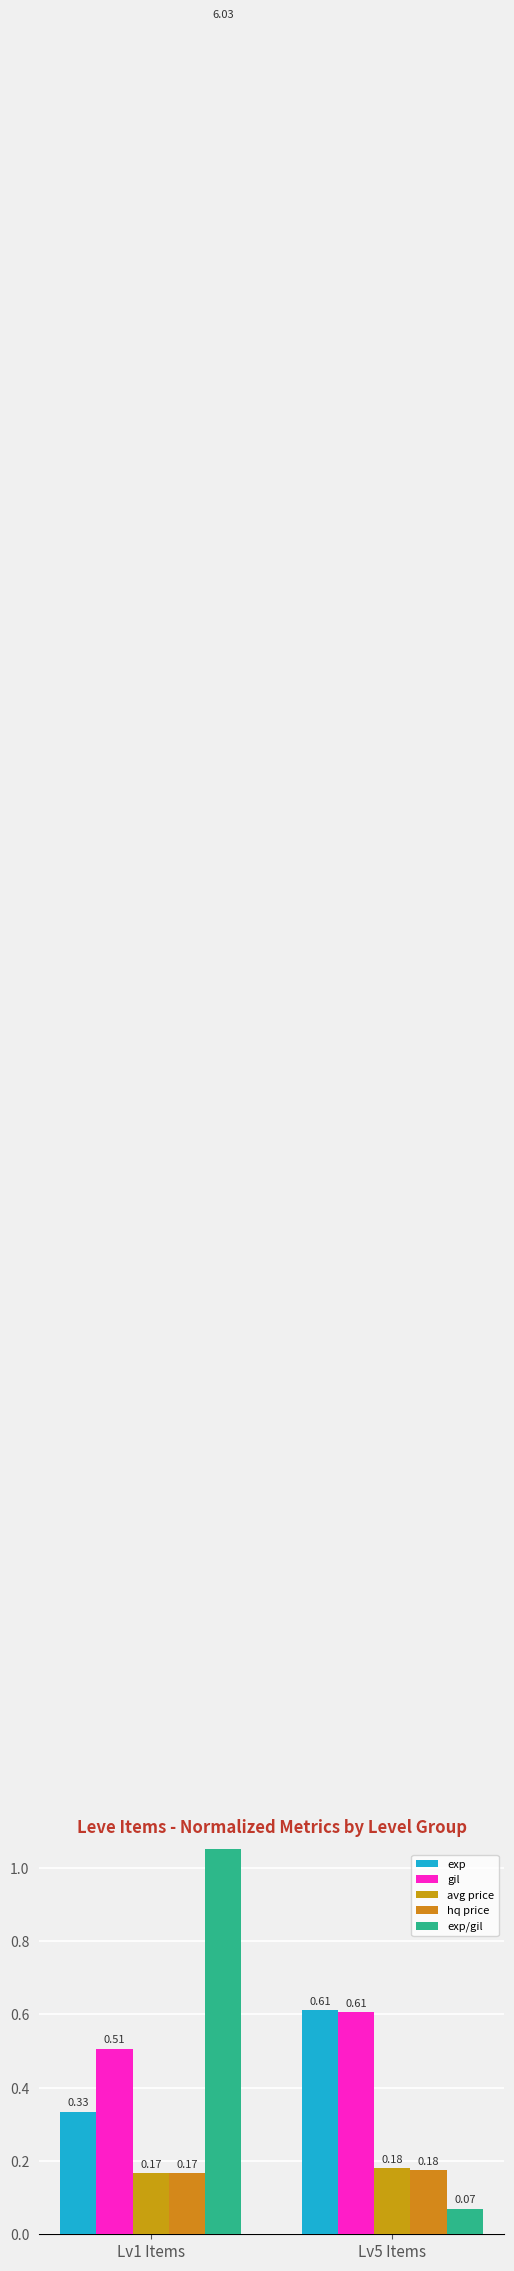

Is the value of gil at Lv5 Items greater than the value of hq price at Lv5 Items?

Yes